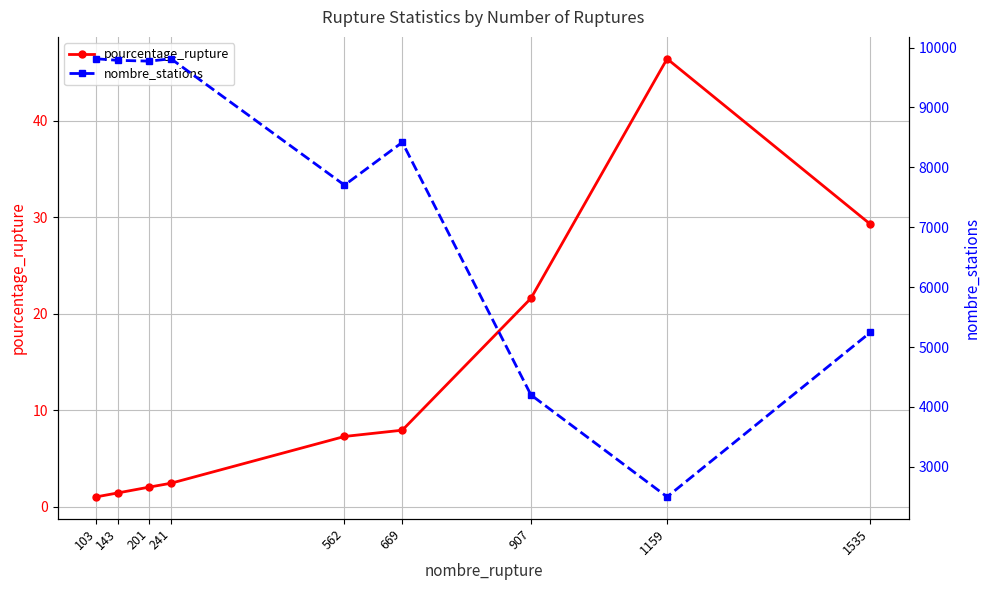

Which series has the largest total across all categories?

nombre_stations